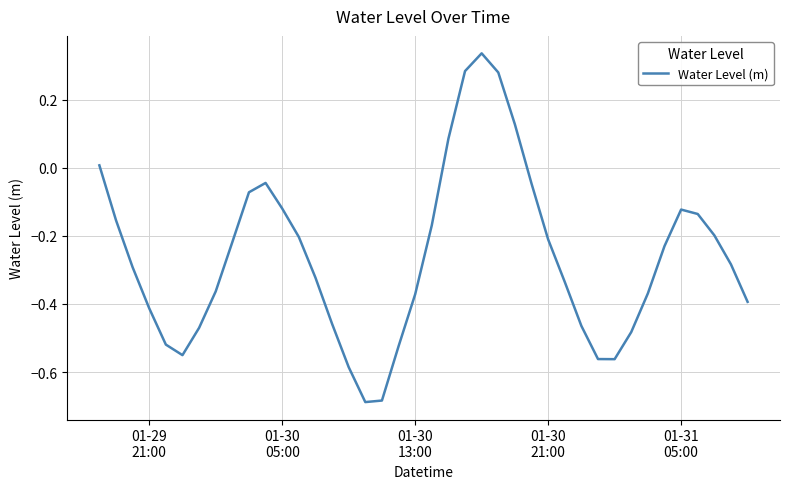

What is the difference between the maximum and minimum values?

1.0